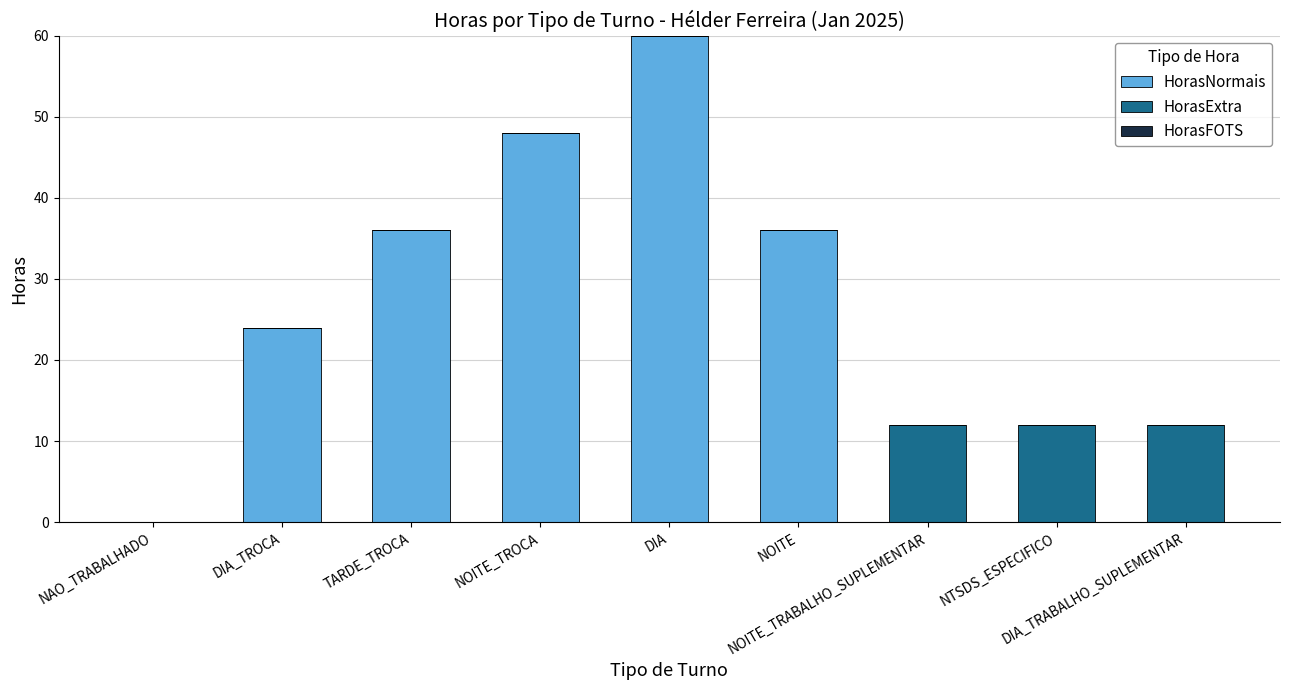

What is the maximum value for HorasNormais?

60